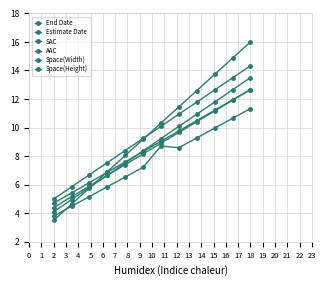

How many lines are shown in the chart?

6